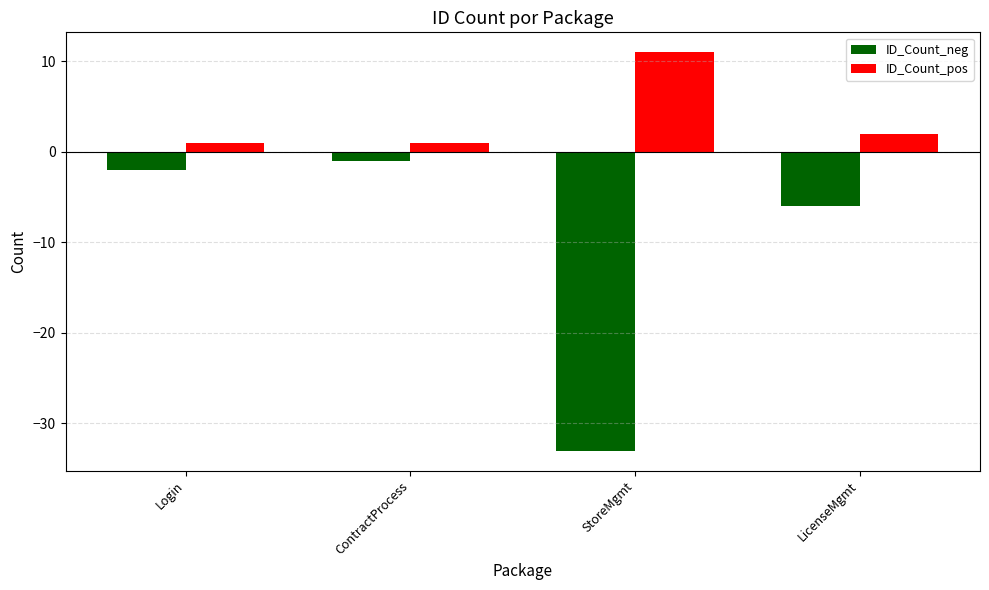

Reading right to left, transcribe all the data shown in this chart.

ID_Count_neg: -6	-33	-1	-2
ID_Count_pos: 2	11	1	1